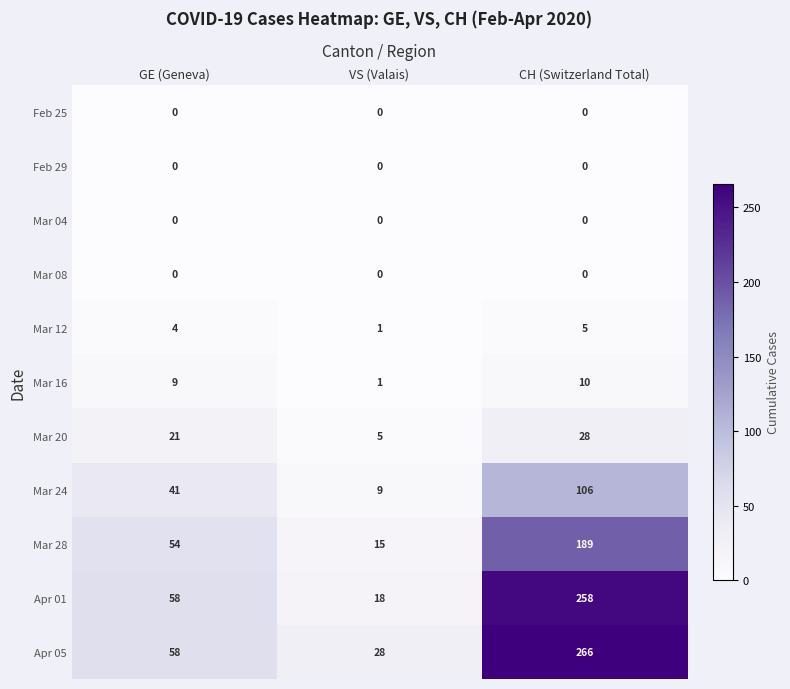

What is the greatest value displayed?

266